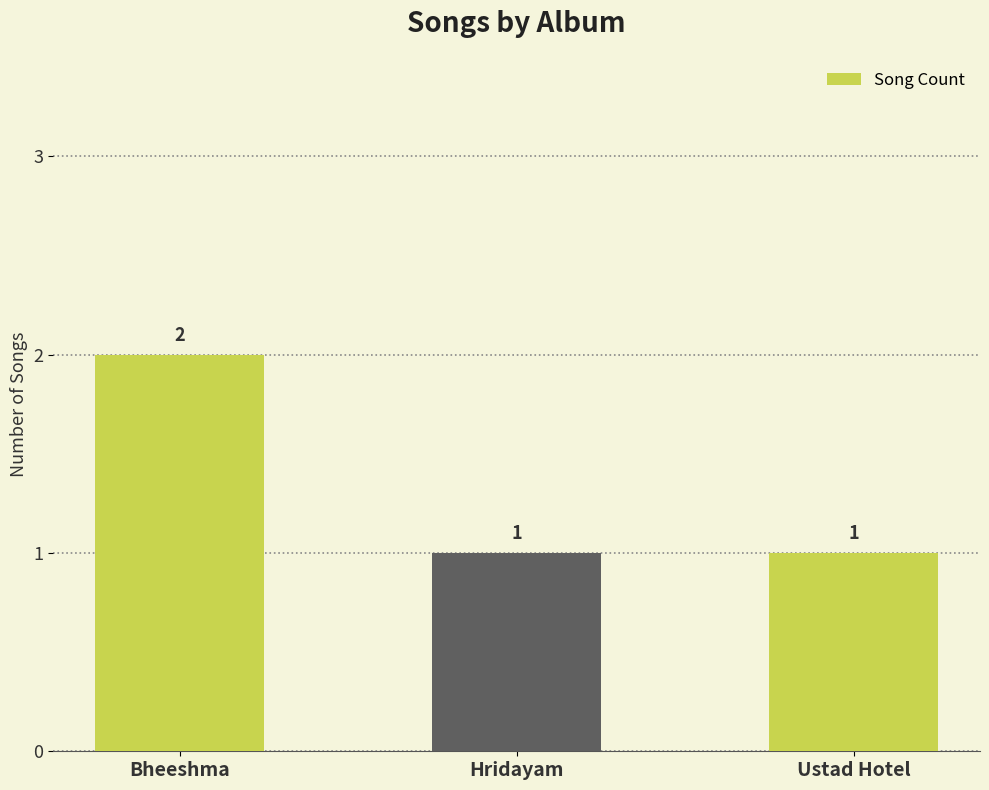

What is the change in value from Bheeshma to Hridayam?

-1